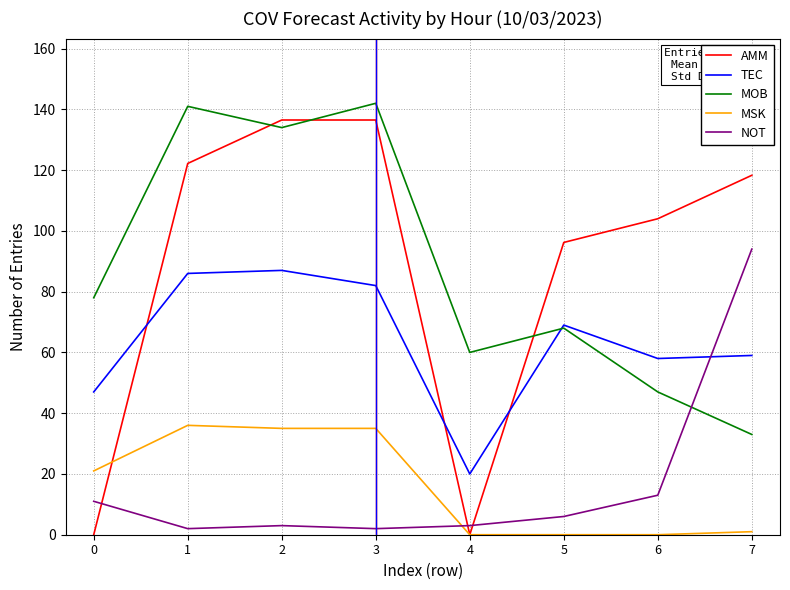

What is the sum of the AMM values at 5 and 7?

214.5